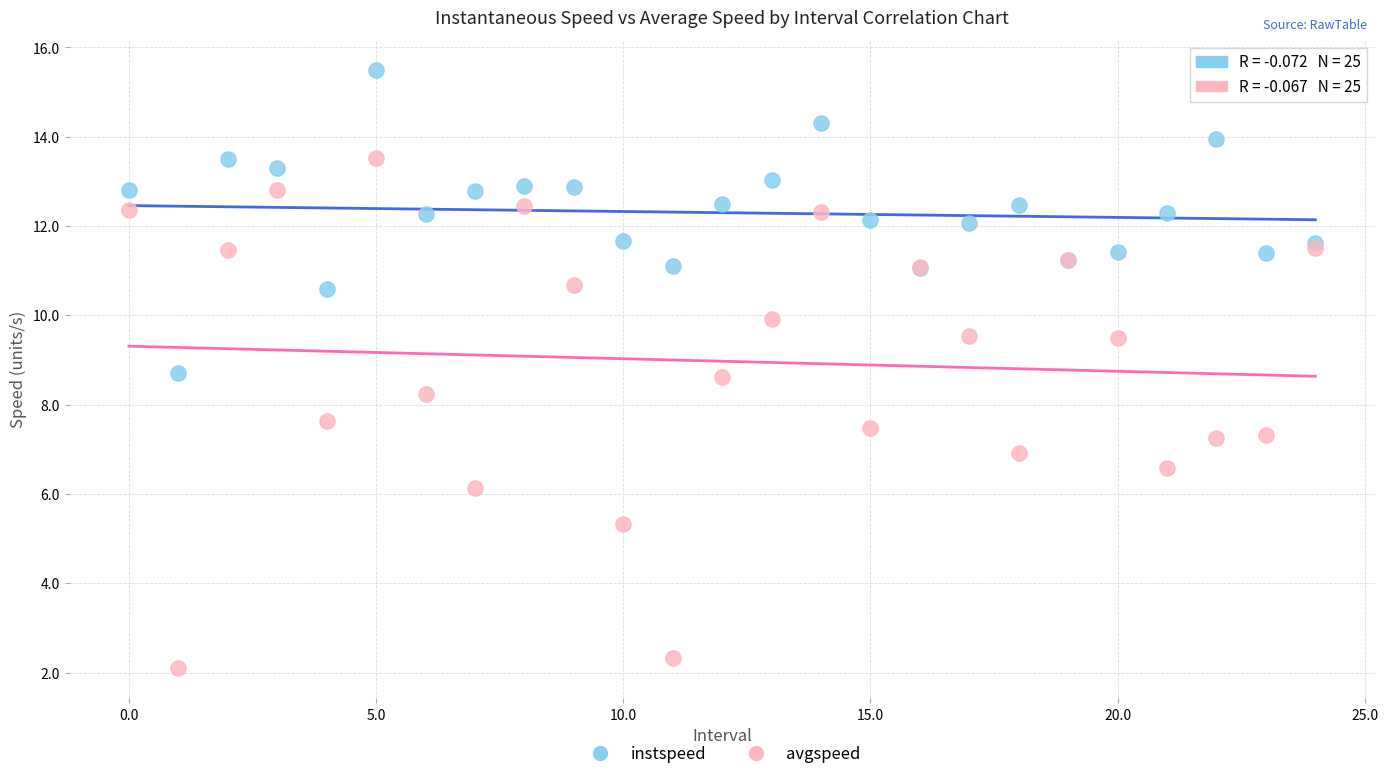

Which series contains the highest Y value?

instspeed